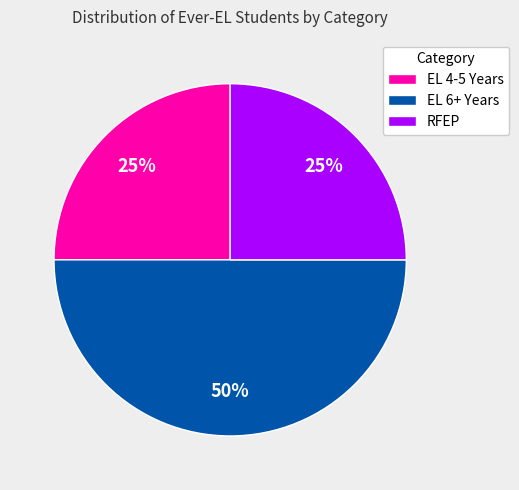

What is the ratio of the value at EL 4-5 Years to the value at RFEP?

1.0